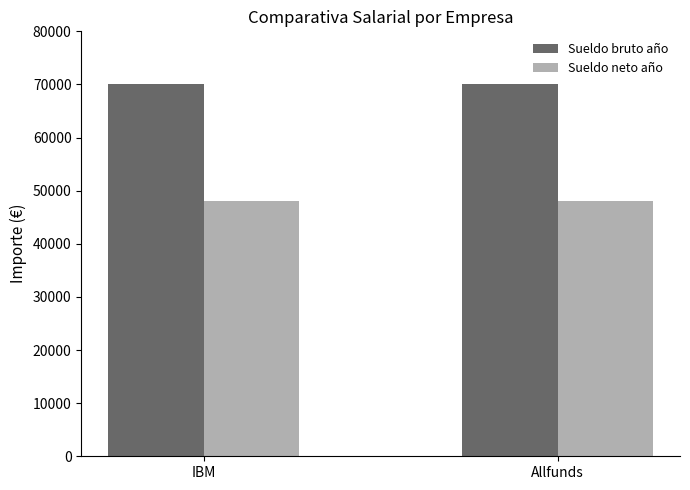

At IBM, list the series in order from largest to smallest.

Sueldo bruto año, Sueldo neto año